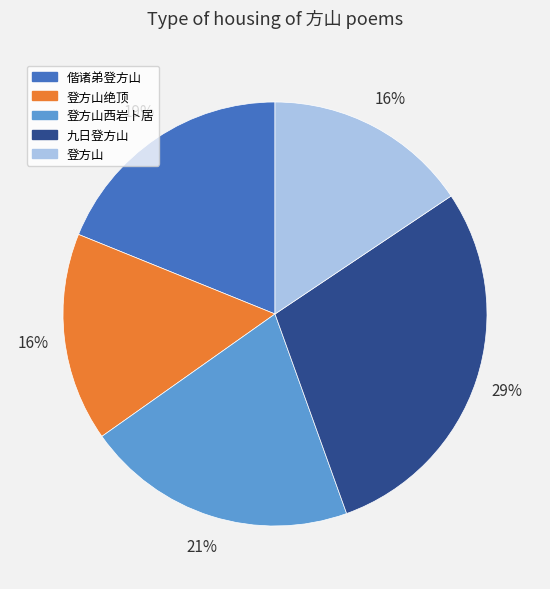

Approximately how many times larger is the value at 登方山 compared to 登方山西岩卜居?

0.8